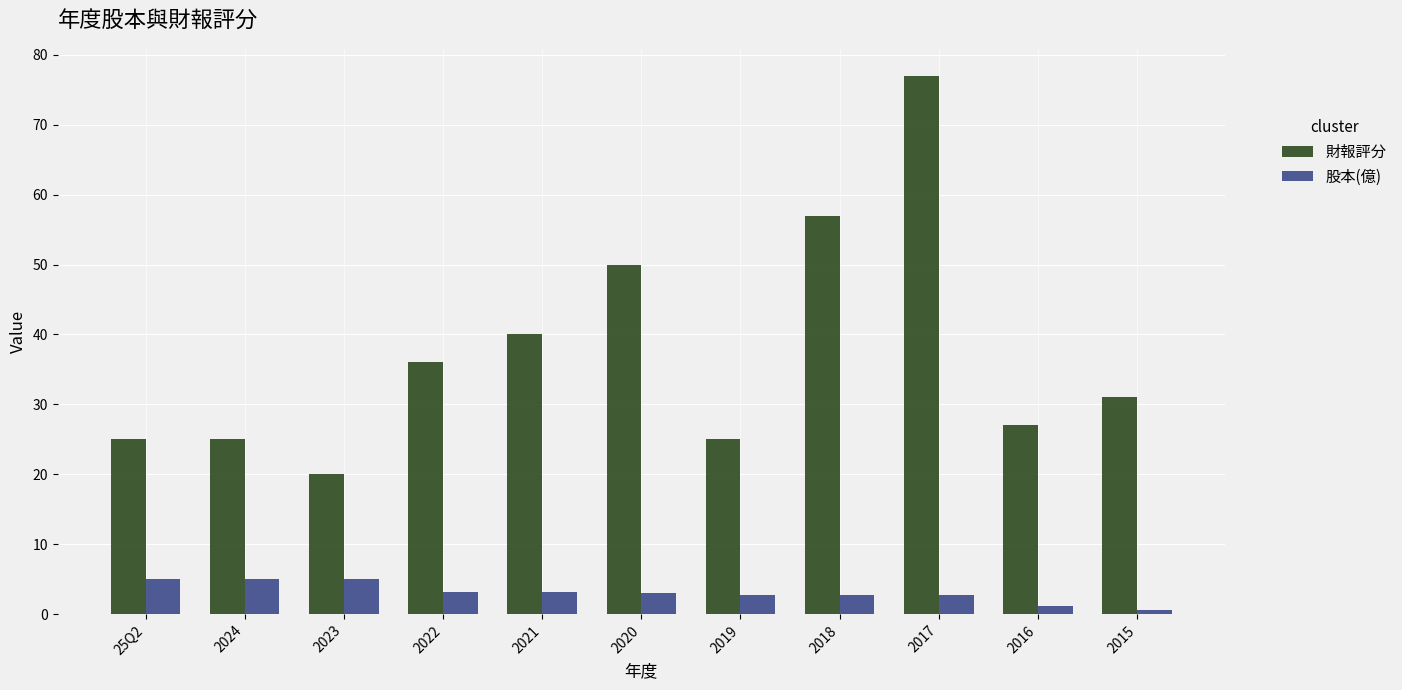

What is the approximate value of 財報評分 at 2023?

20.0